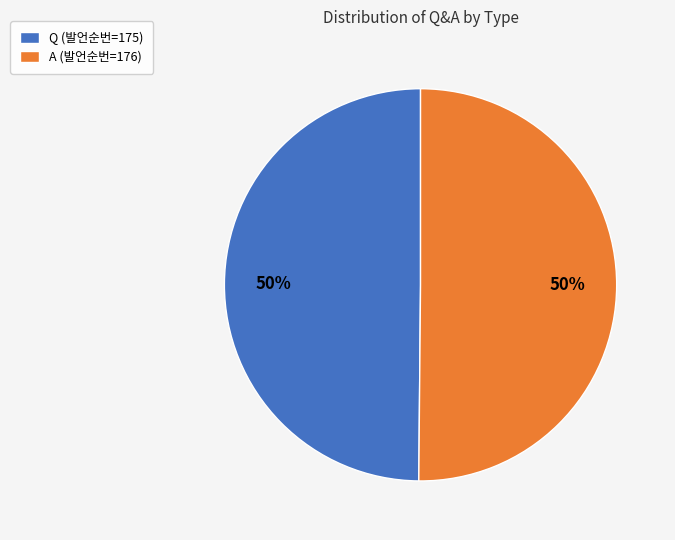

What percentage is the Q slice, to the nearest percent?

50%